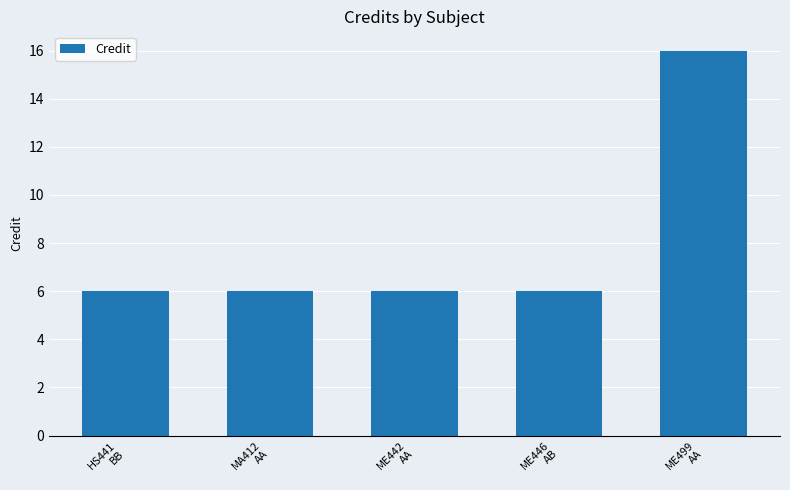

What value does the data have at ME446
AB, to the nearest 5?

5